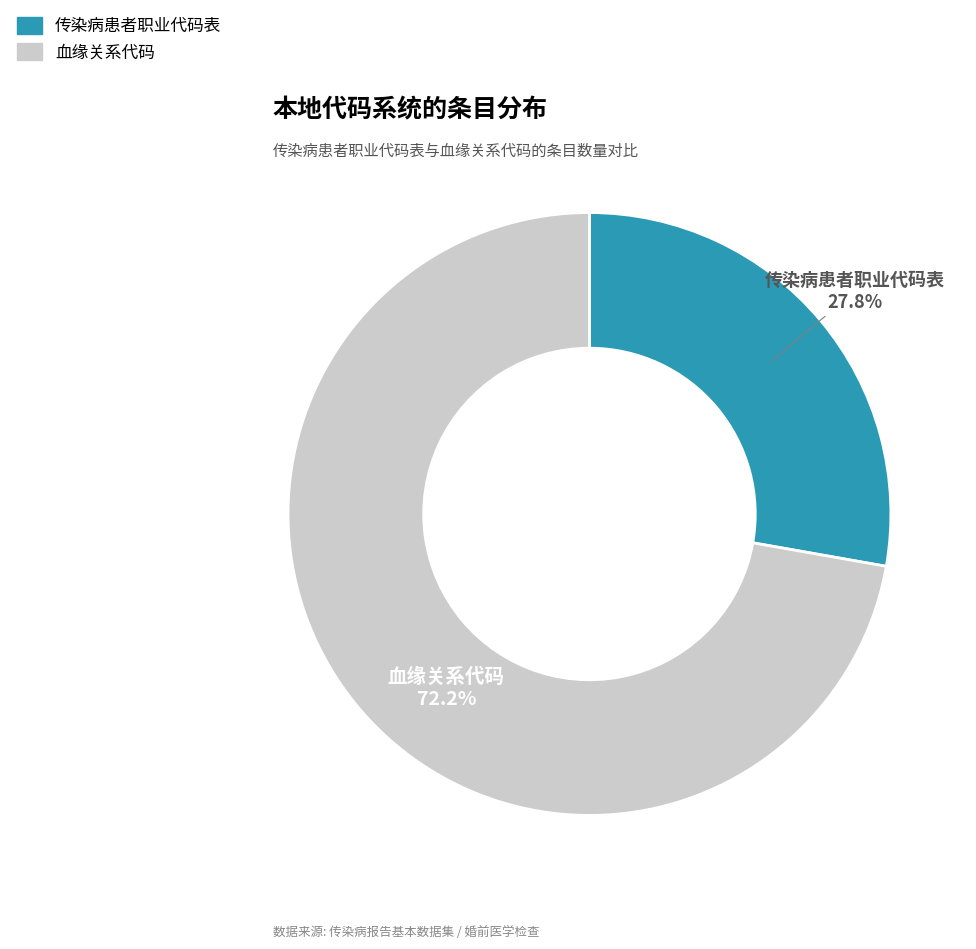

What is the ratio of the value at 传染病患者职业代码表 to the value at 血缘关系代码?

0.4